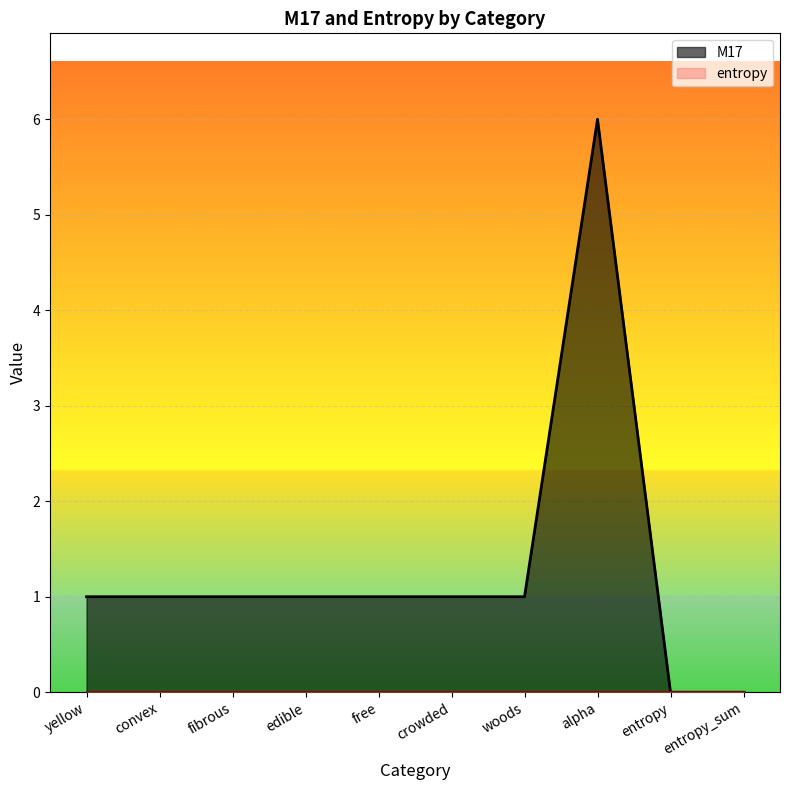

What is the difference between the values at fibrous and entropy?

1